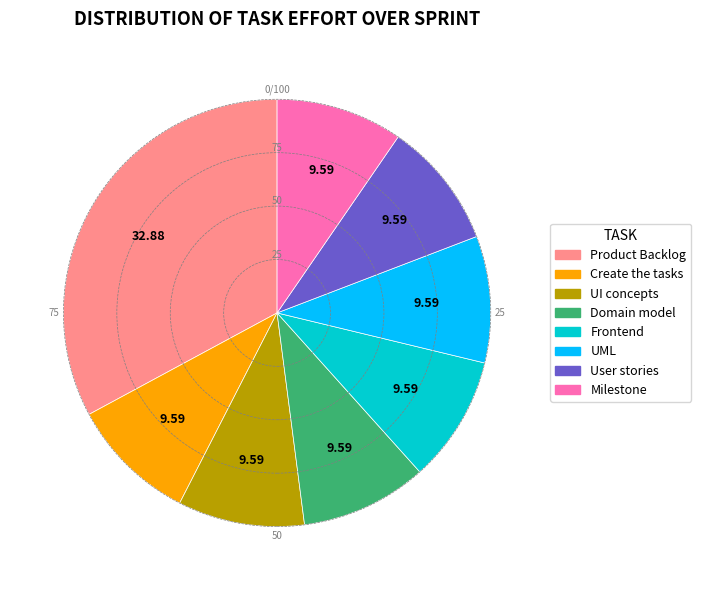

Does Create the tasks account for over 50% of the chart?

No